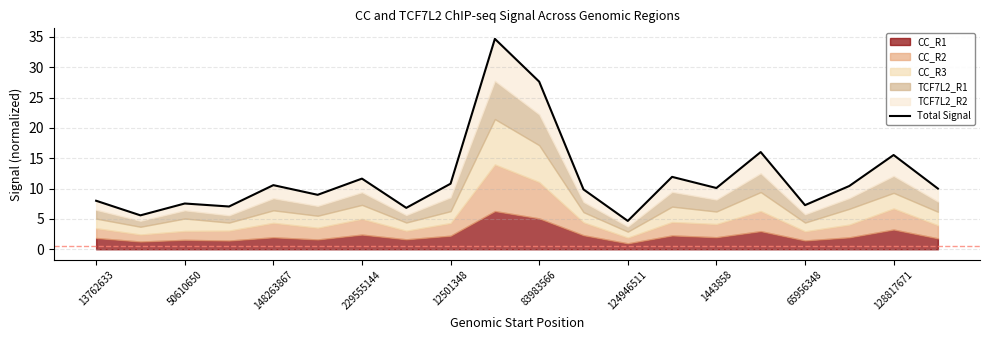

Reading left to right, extract all data points from this chart.

8.0	5.6	7.5	7.1	10.6	9.0	11.6	6.8	10.8	34.7	27.6	9.9	4.7	11.9	10.1	16.0	7.3	10.4	15.5	10.0